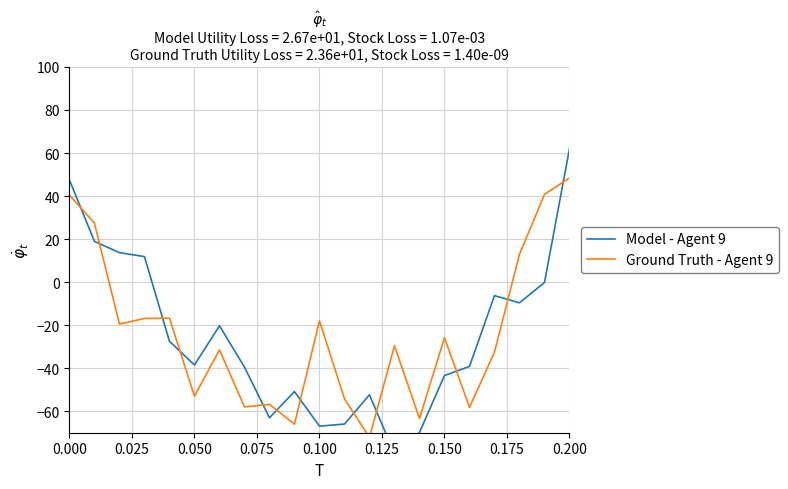

How many distinct data groups are displayed?

2